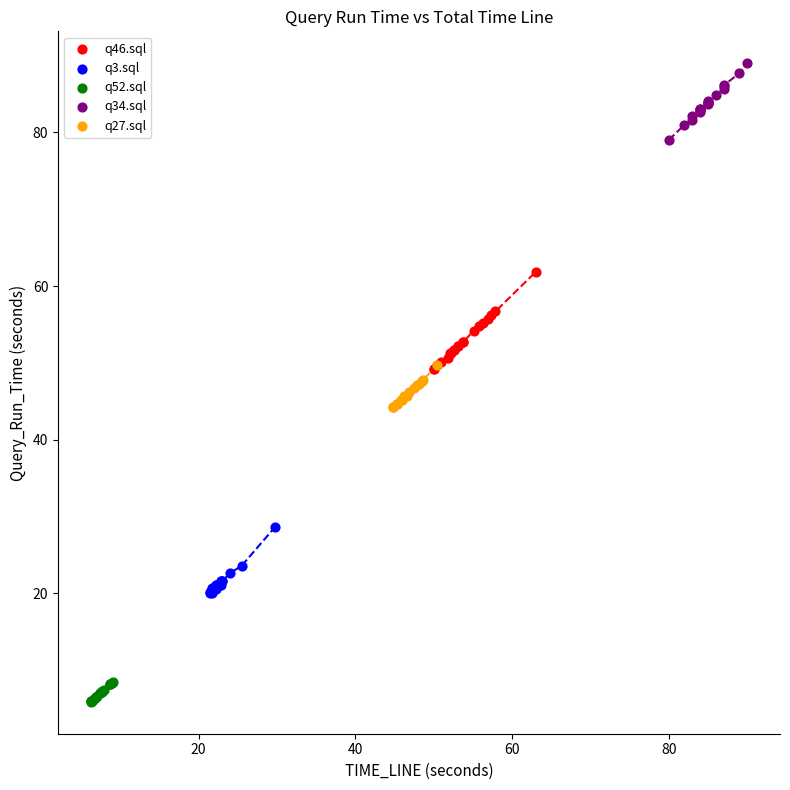

Which series reaches the maximum Y coordinate?

q34.sql